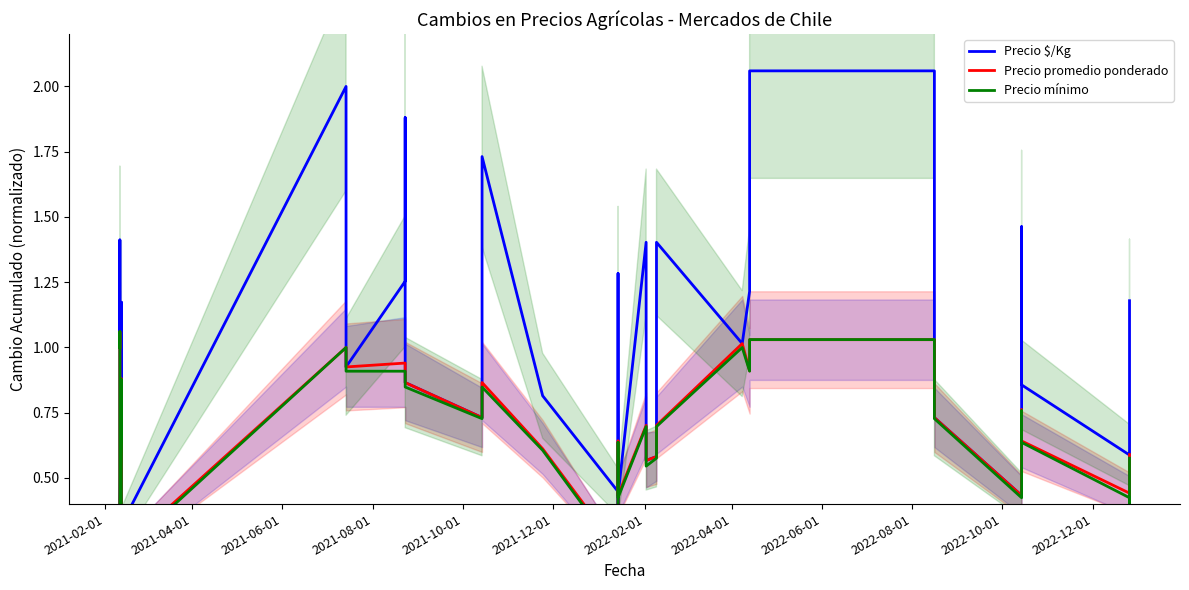

How many interior local valleys does the Precio $/Kg series have?

10